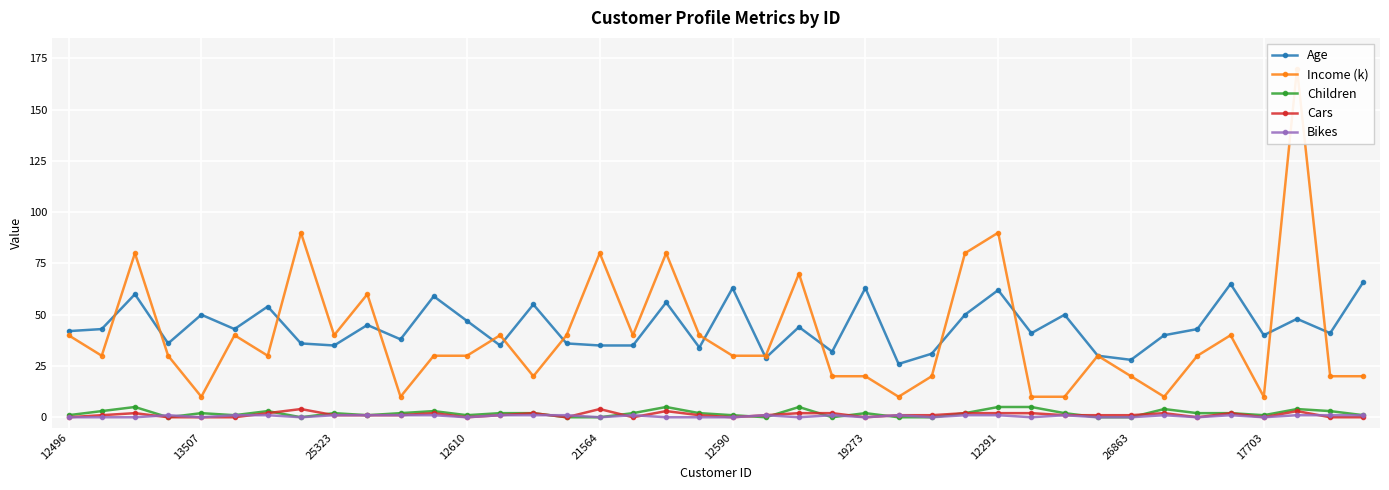

Between 21 and 30, which is larger?

30